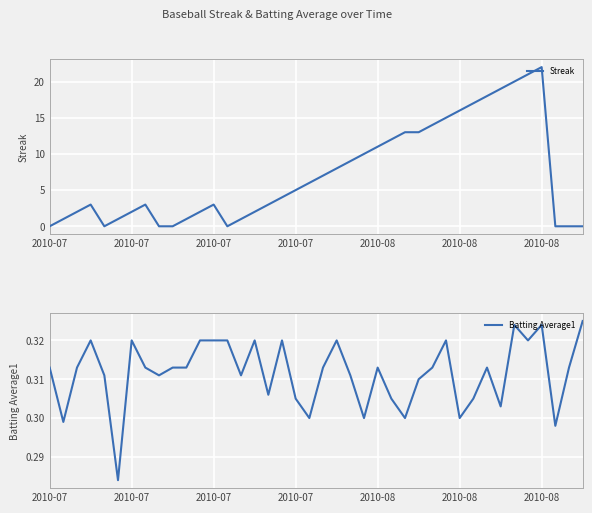

How many lines are shown in the chart?

2